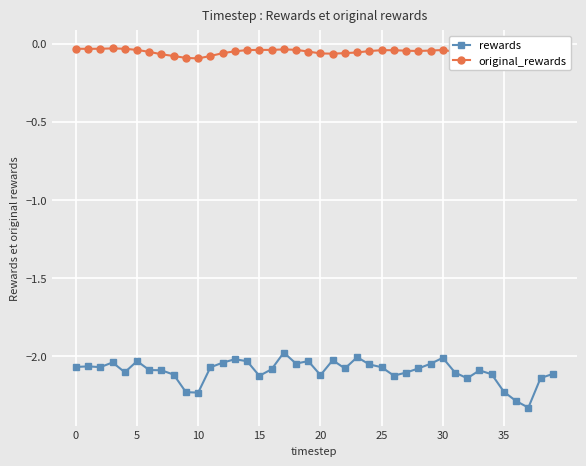

True or false: rewards has more than 1 interior local peaks.

True